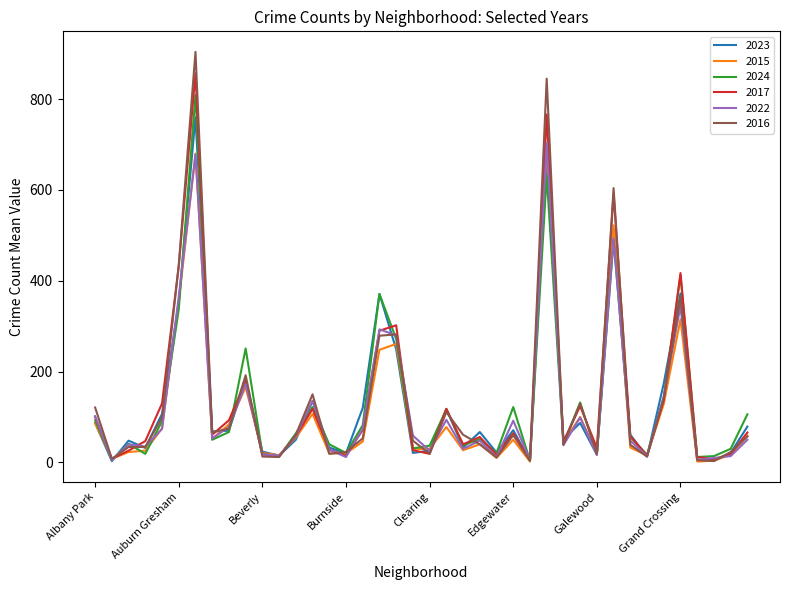

What is the sum of all 2017 values?

5486